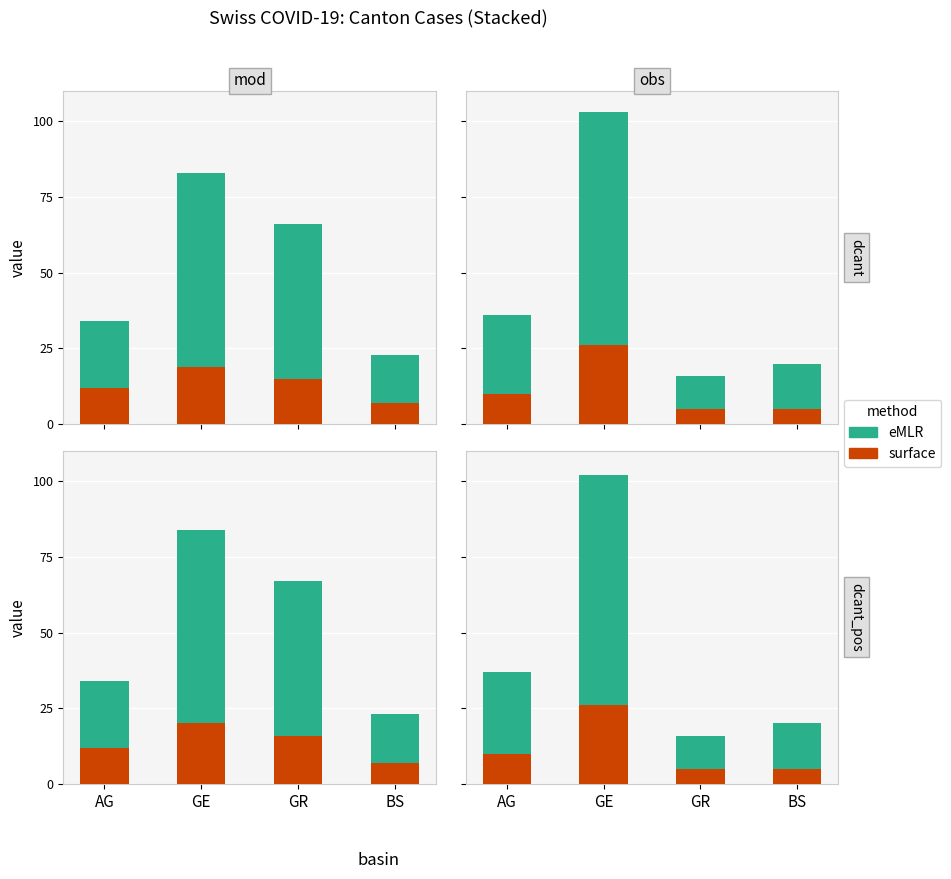

True or false: eMLR has a value of 114 at GE.

False